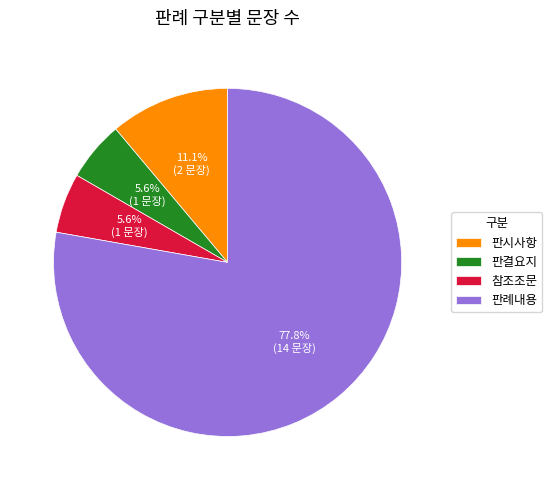

What portion of the pie excludes 참조조문?

94.4%